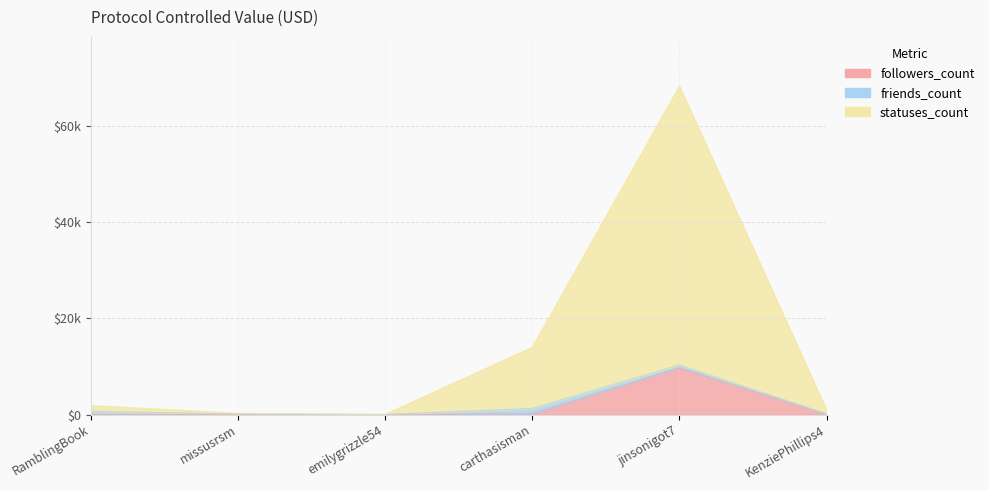

The statuses_count series shows 510 at RamblingBook. True or false?

False